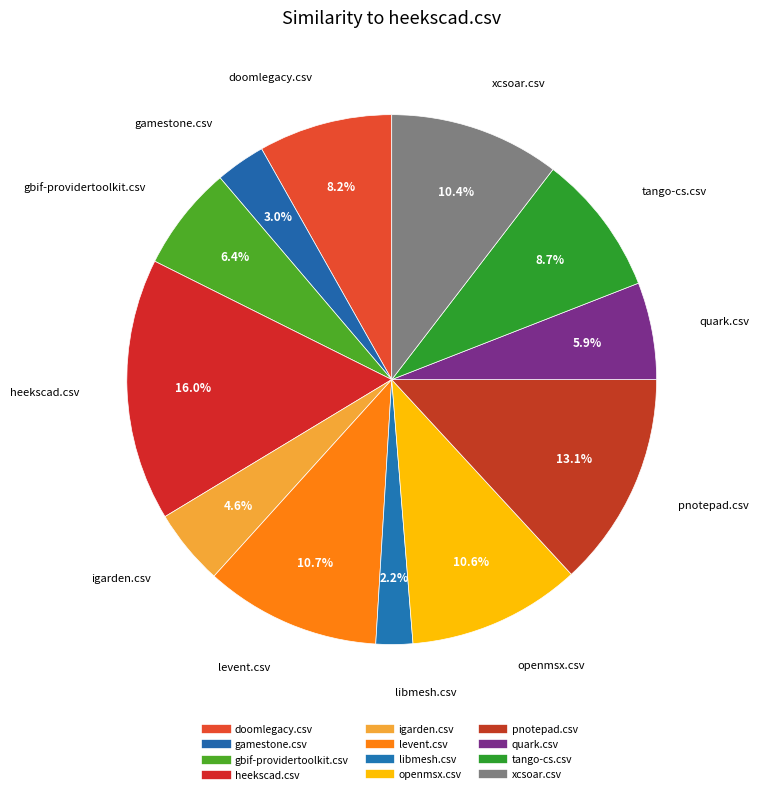

To the nearest percent, what is the average slice percentage?

8%